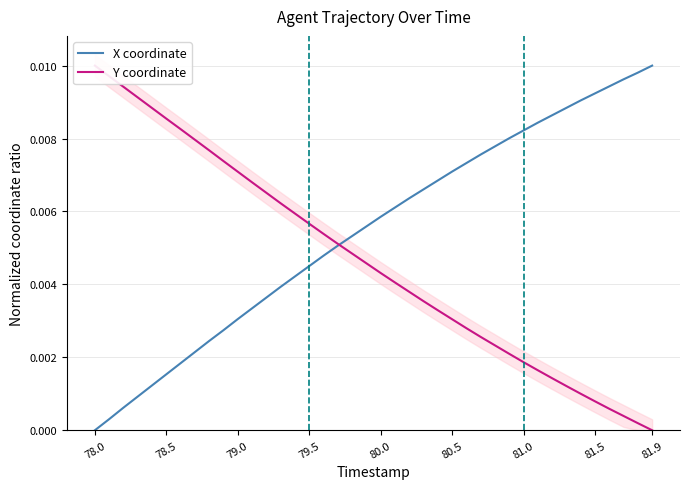

True or false: Y coordinate has more than 2 interior local peaks.

False